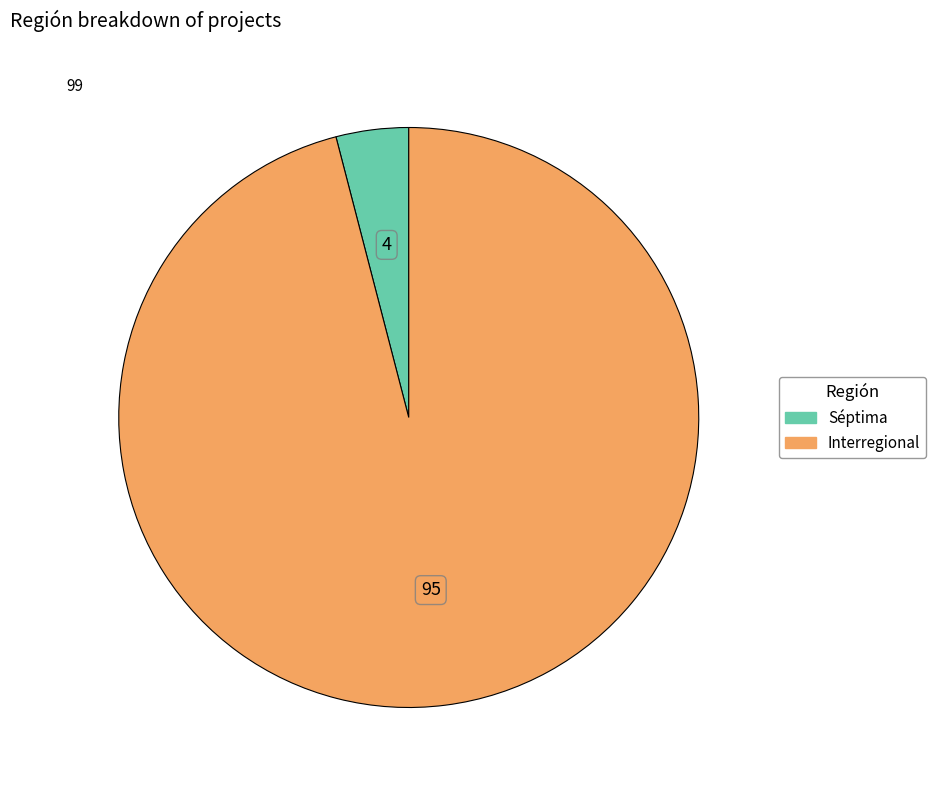

Which category has the biggest portion of the pie?

Interregional